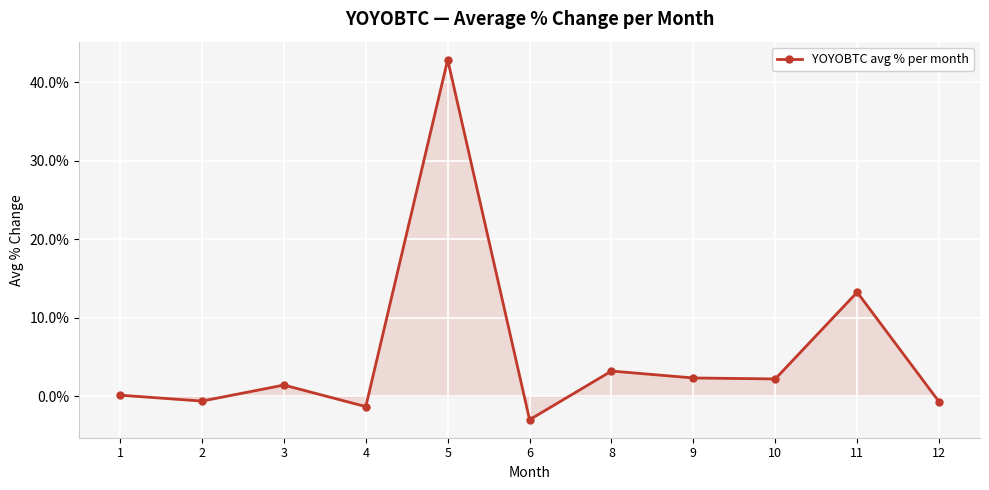

What is the difference between the values at 8 and 6?

6.2